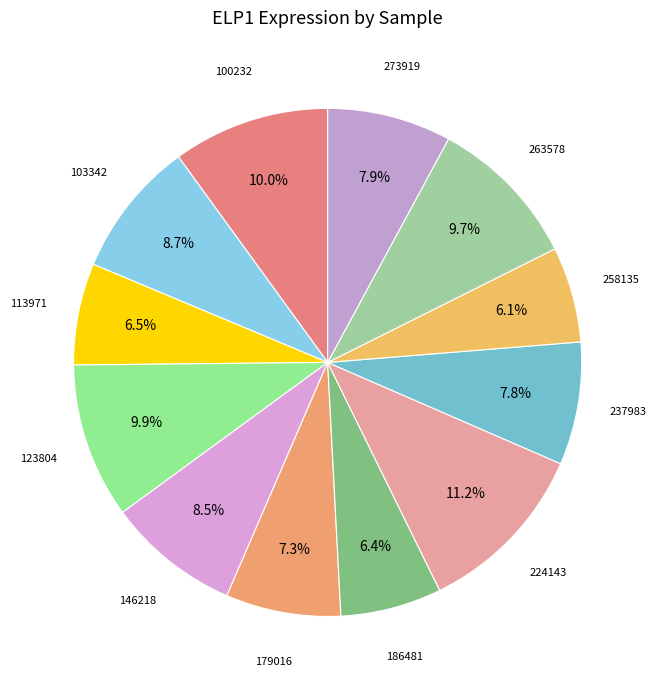

Rank the categories by value from highest to lowest.

224143, 100232, 123804, 263578, 103342, 146218, 273919, 237983, 179016, 113971, 186481, 258135